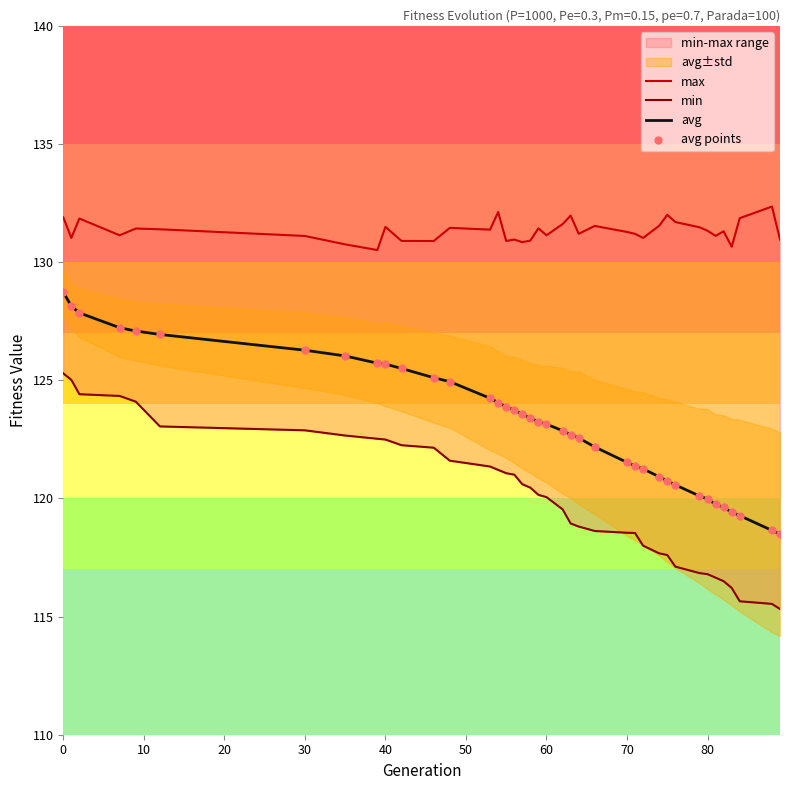

Which series has the widest spread of Y values?

avg